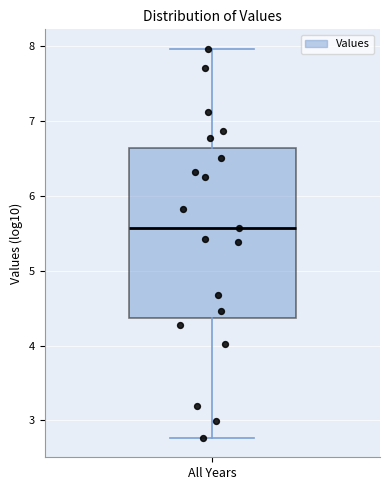

Where does the lower whisker of the box for All Years end on the y-axis? The values are not printed on the chart, so give them approximately, as read against the axis.

2.8